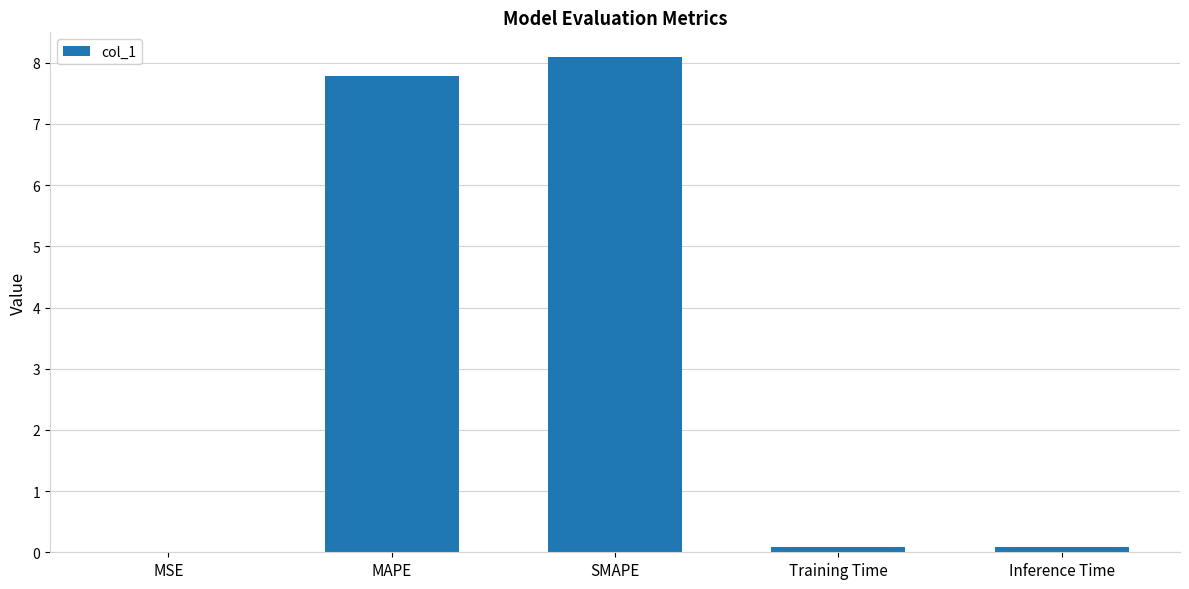

Which category has the highest value across all series?

SMAPE